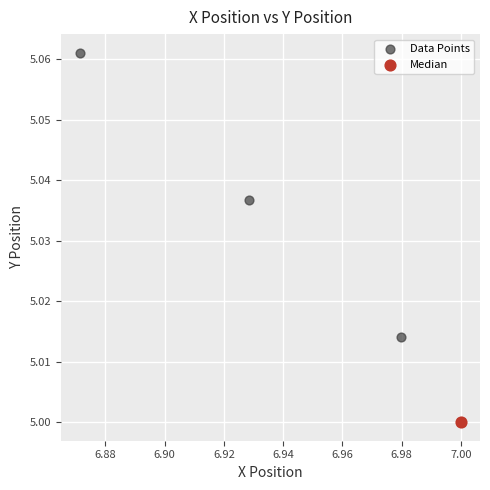

What are all the series names shown in the legend?

Data Points, Median